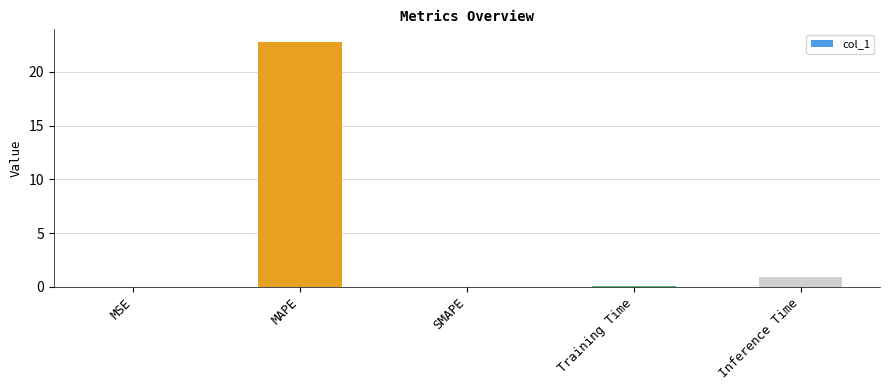

Where is the data nearest to the value 11?

Inference Time